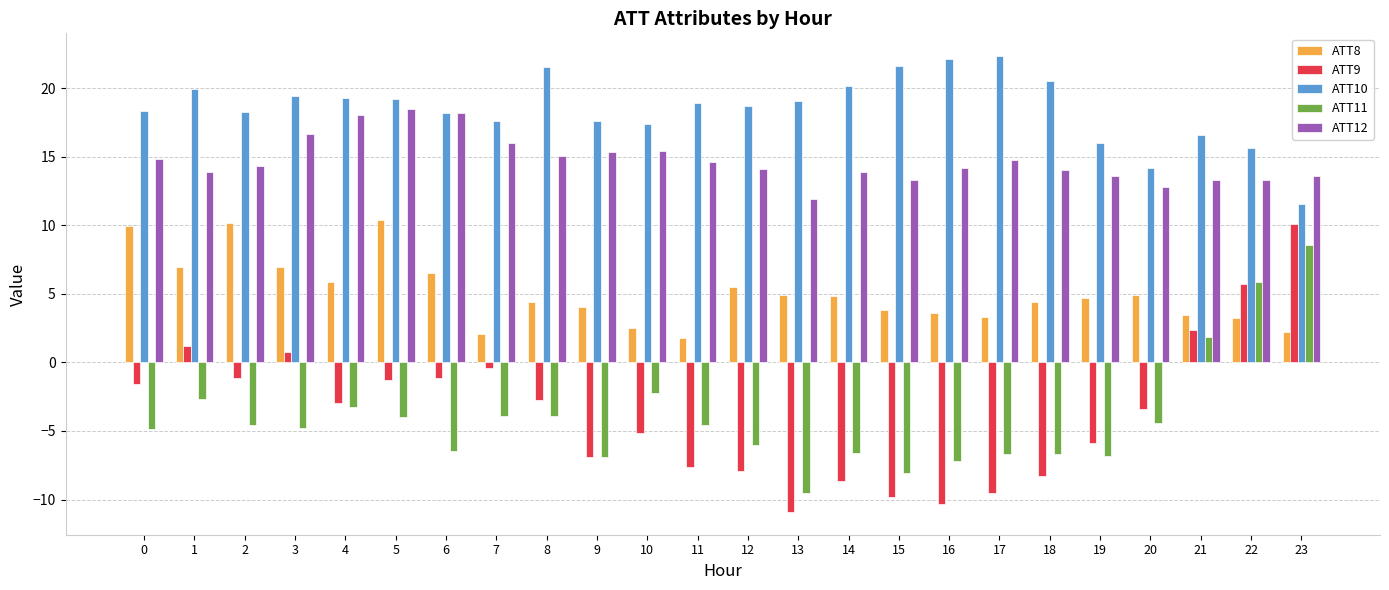

At which category is the sum across all series the highest?

23